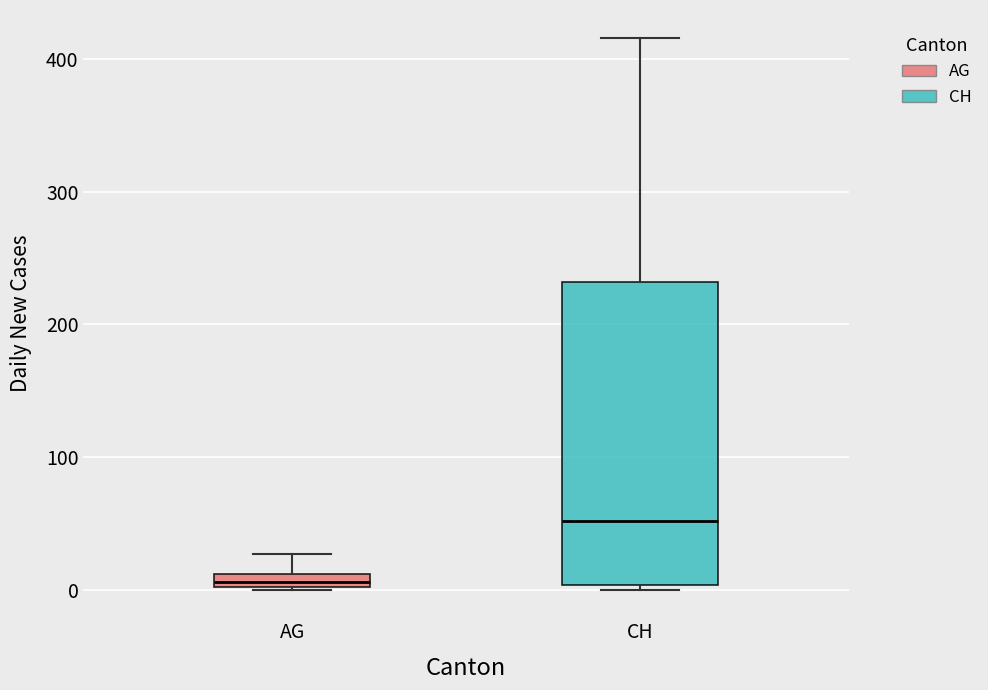

Which box has the lowest median line?

AG